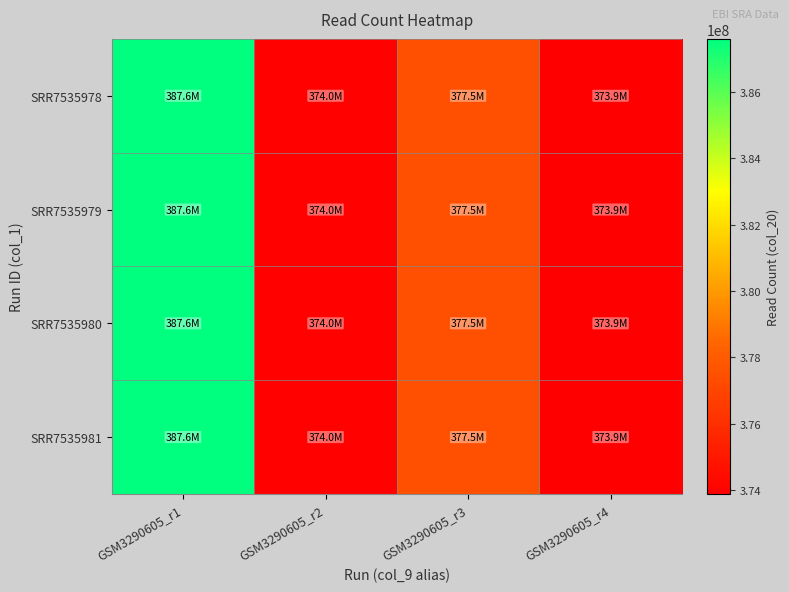

What is the total value across all series at GSM3290605_r4?

1495557616